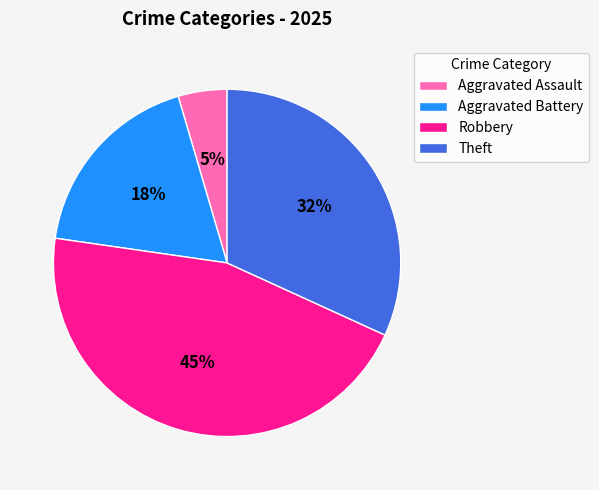

Count the number of slices in the pie.

4